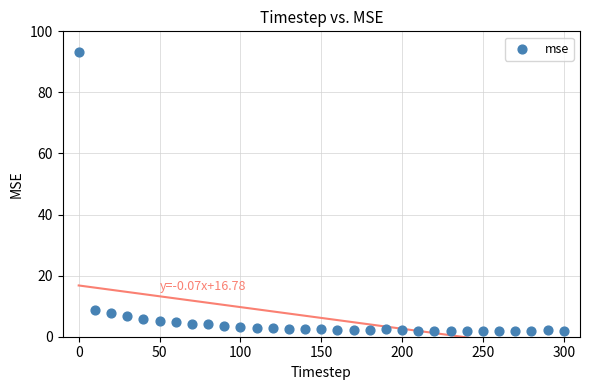

What is the range of Y values (max minus min)?

91.3